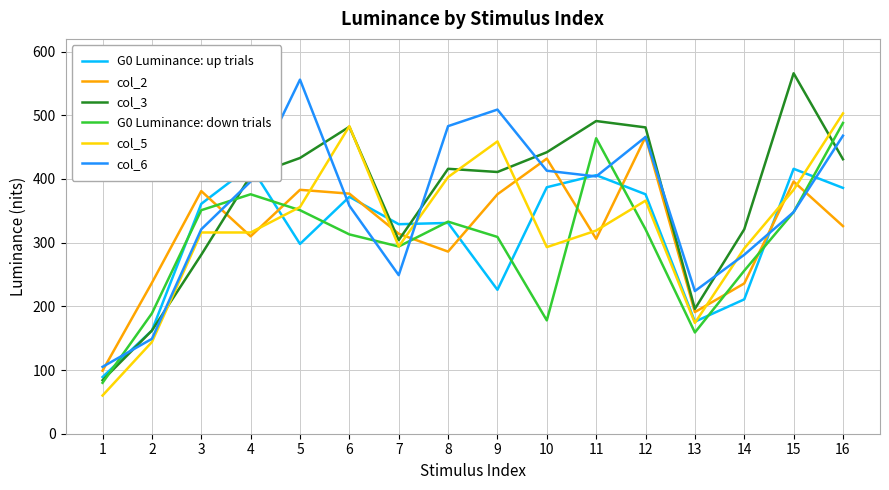

Is it true that col_6 equals 590 at 15?

False